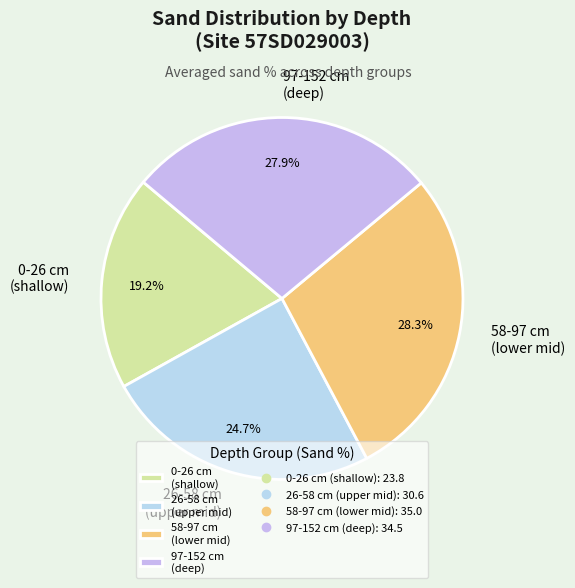

Which has a higher value, 26-58 cm (upper mid) or 58-97 cm (lower mid)?

58-97 cm (lower mid)